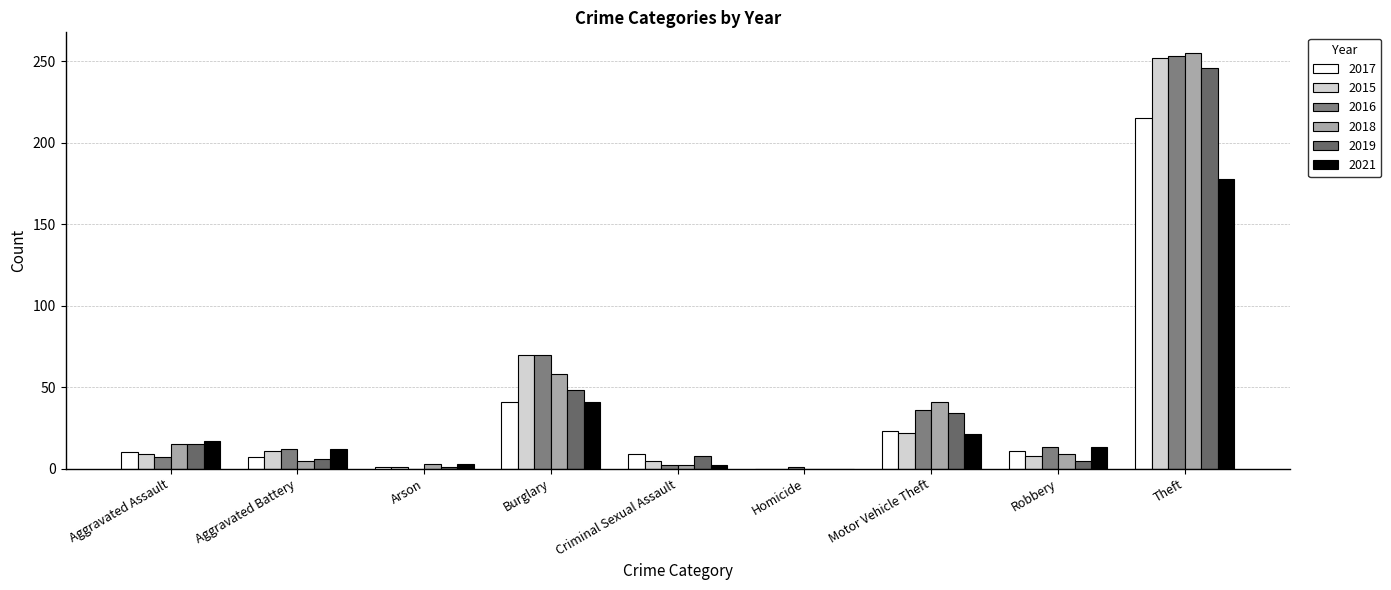

What is the difference between the highest and lowest values at Arson?

3